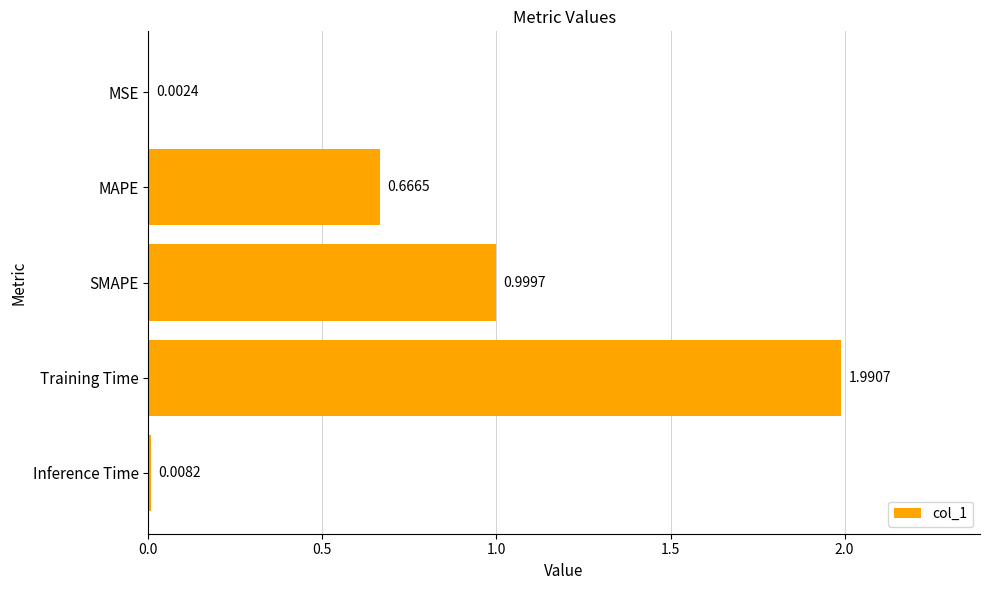

What is the sum of all values?

3.7